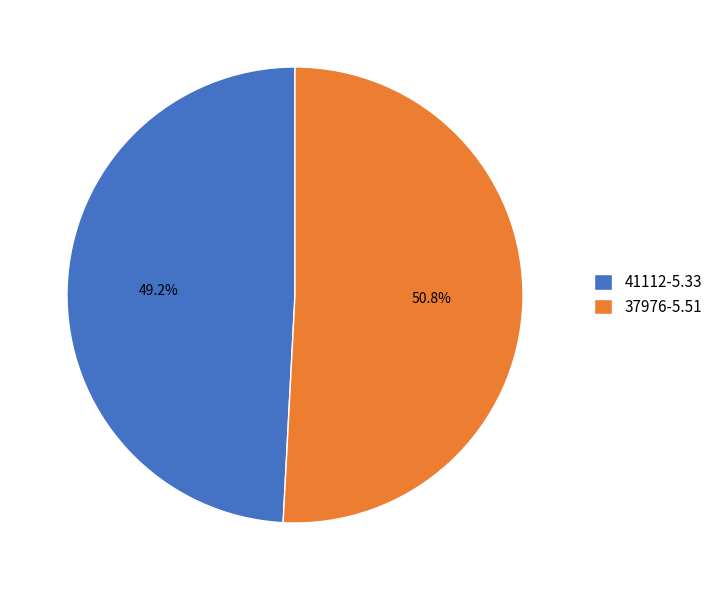

Which slice is the smallest?

41112